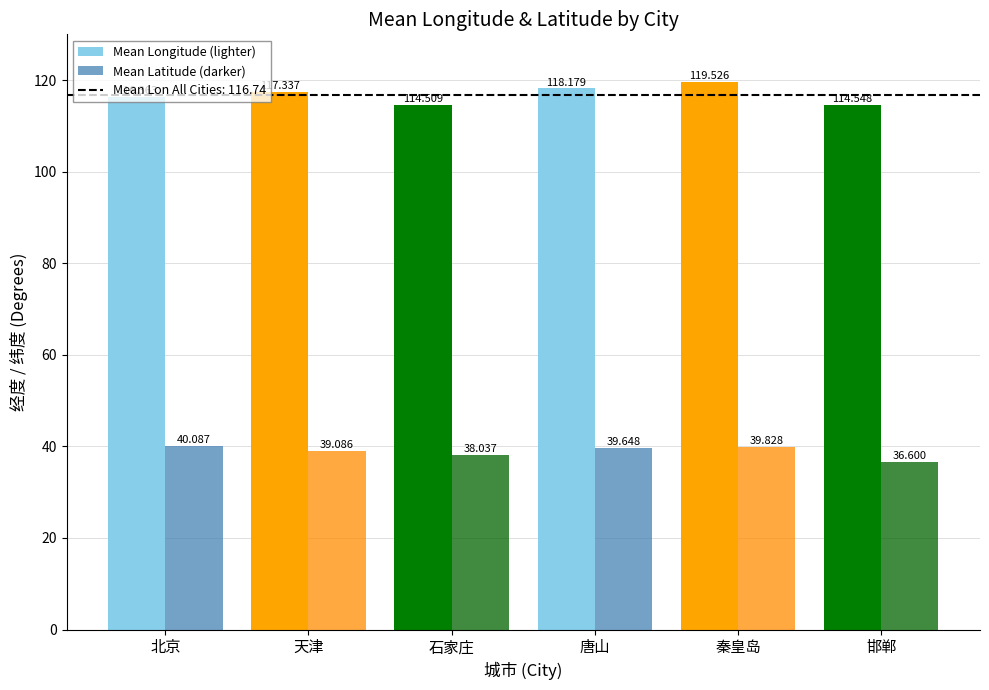

At which category is the sum across all series the highest?

秦皇岛